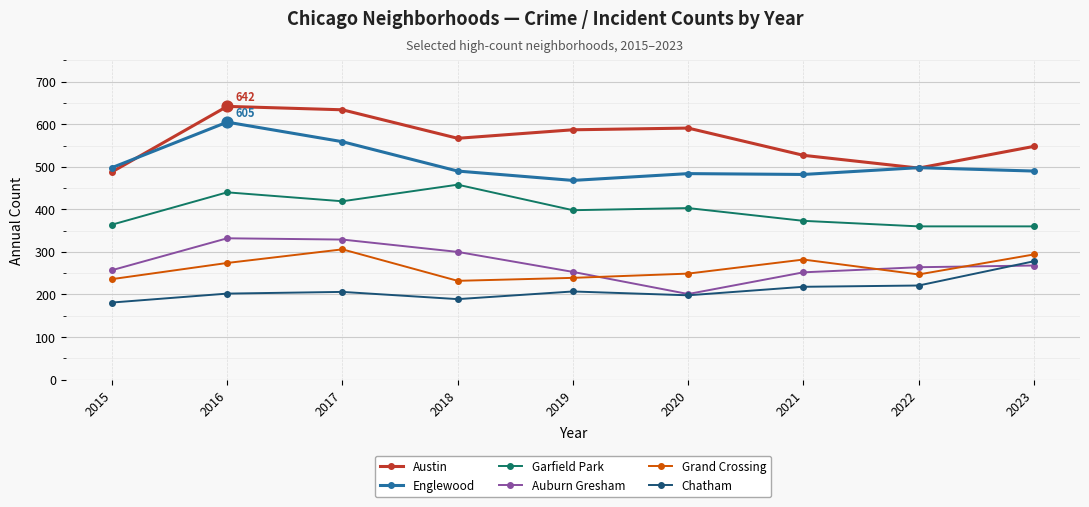

Is the value of Austin at 2016 greater than the value of Englewood at 2018?

Yes